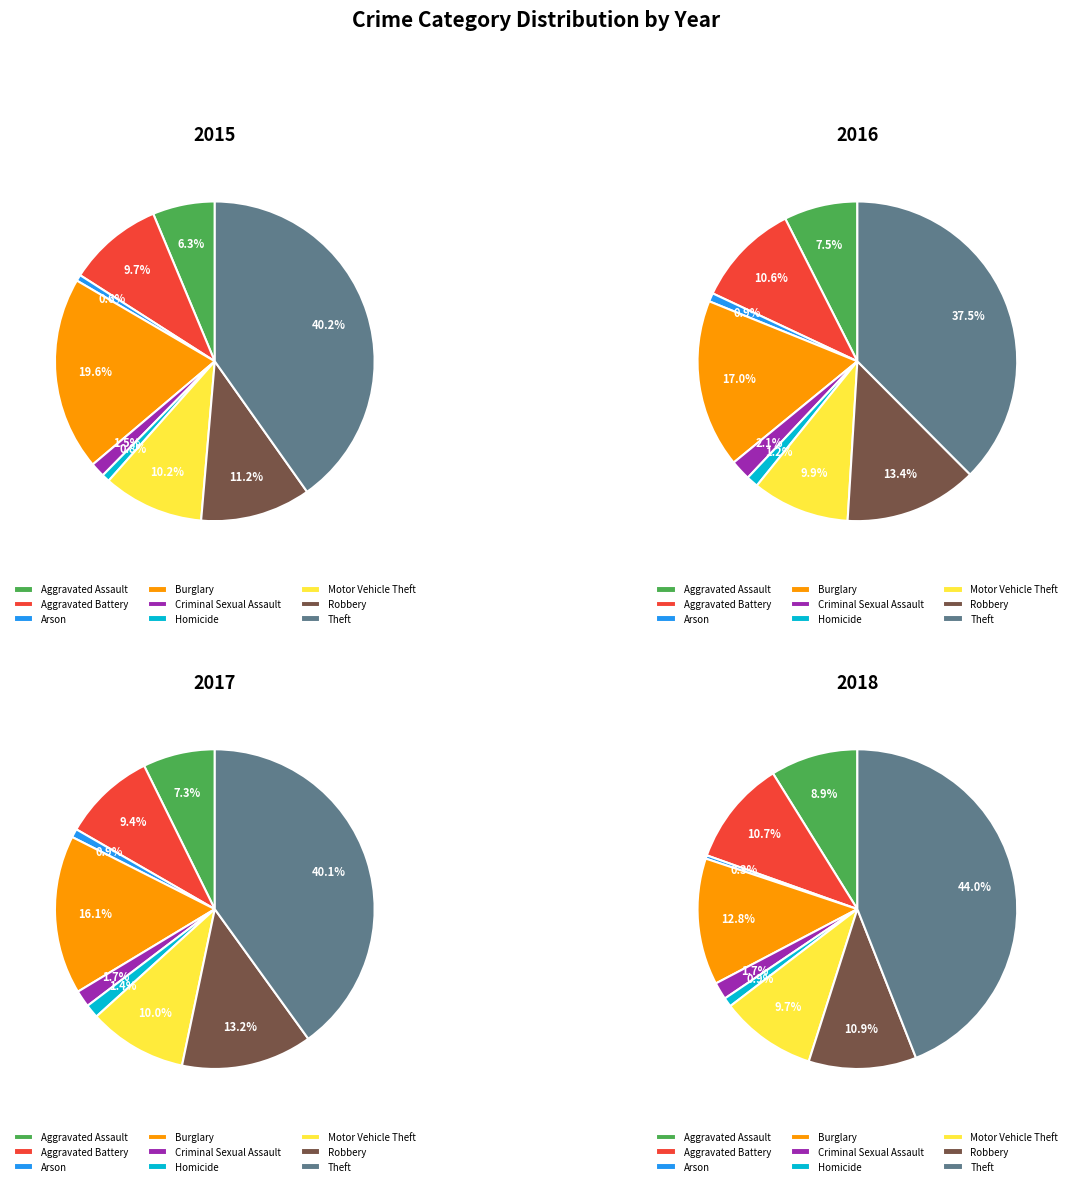

Rank the categories by value from lowest to highest.

Arson, Homicide, Criminal Sexual Assault, Aggravated Assault, Aggravated Battery, Motor Vehicle Theft, Robbery, Burglary, Theft